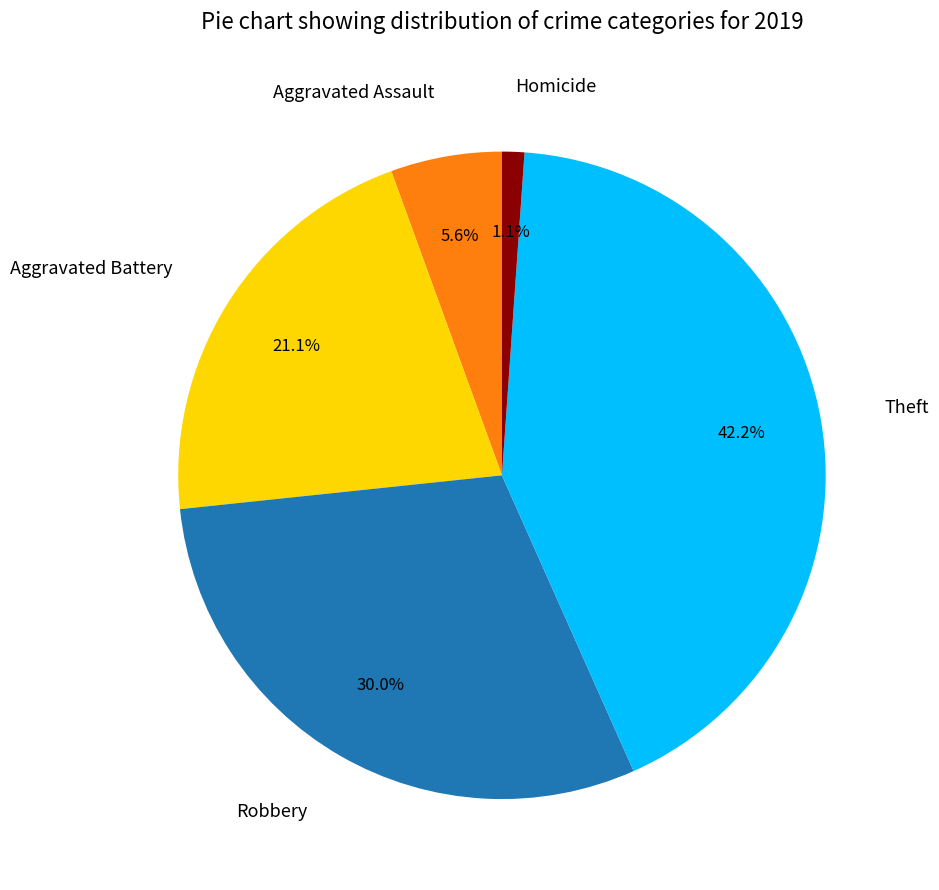

What portion of the pie excludes Theft?

57.8%